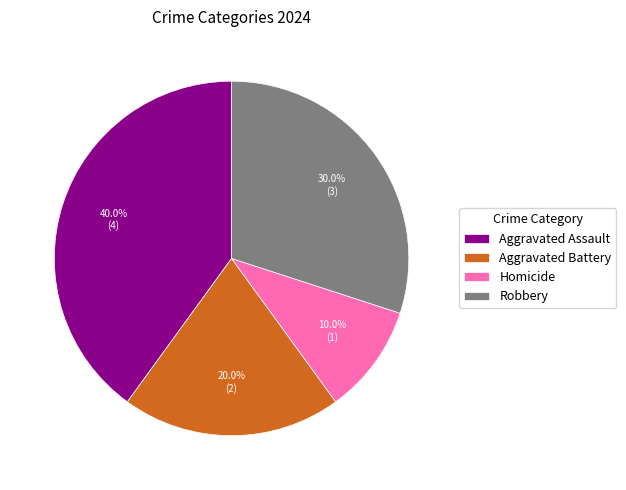

Rank the categories by value from lowest to highest.

Homicide, Aggravated Battery, Robbery, Aggravated Assault